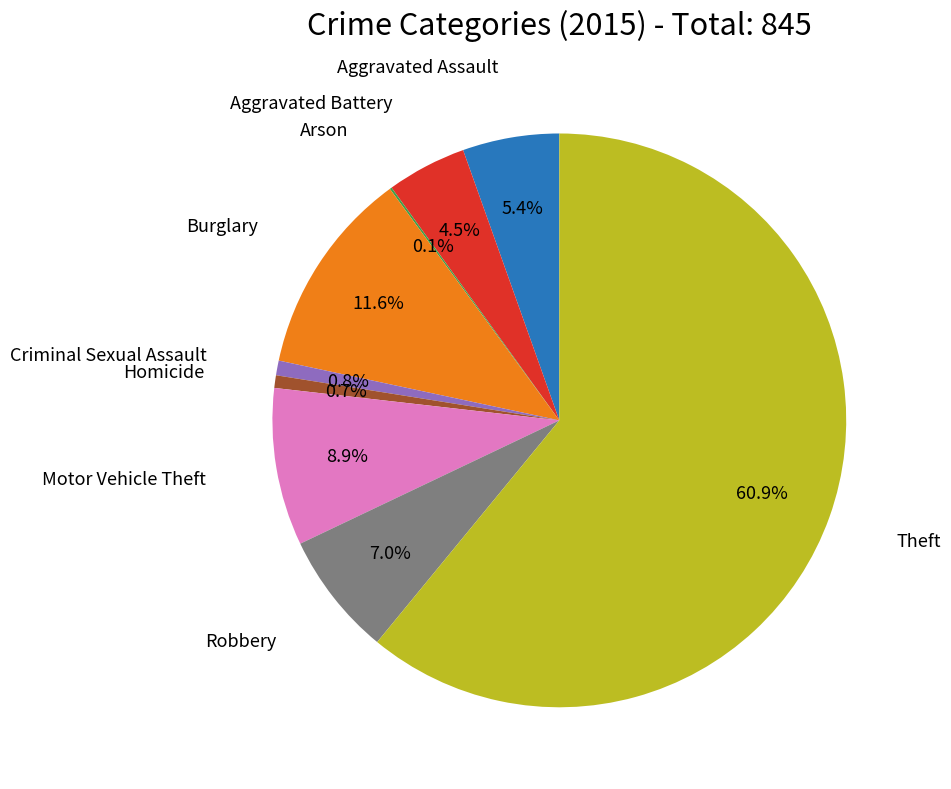

Is there any slice that represents more than half of the pie?

Yes